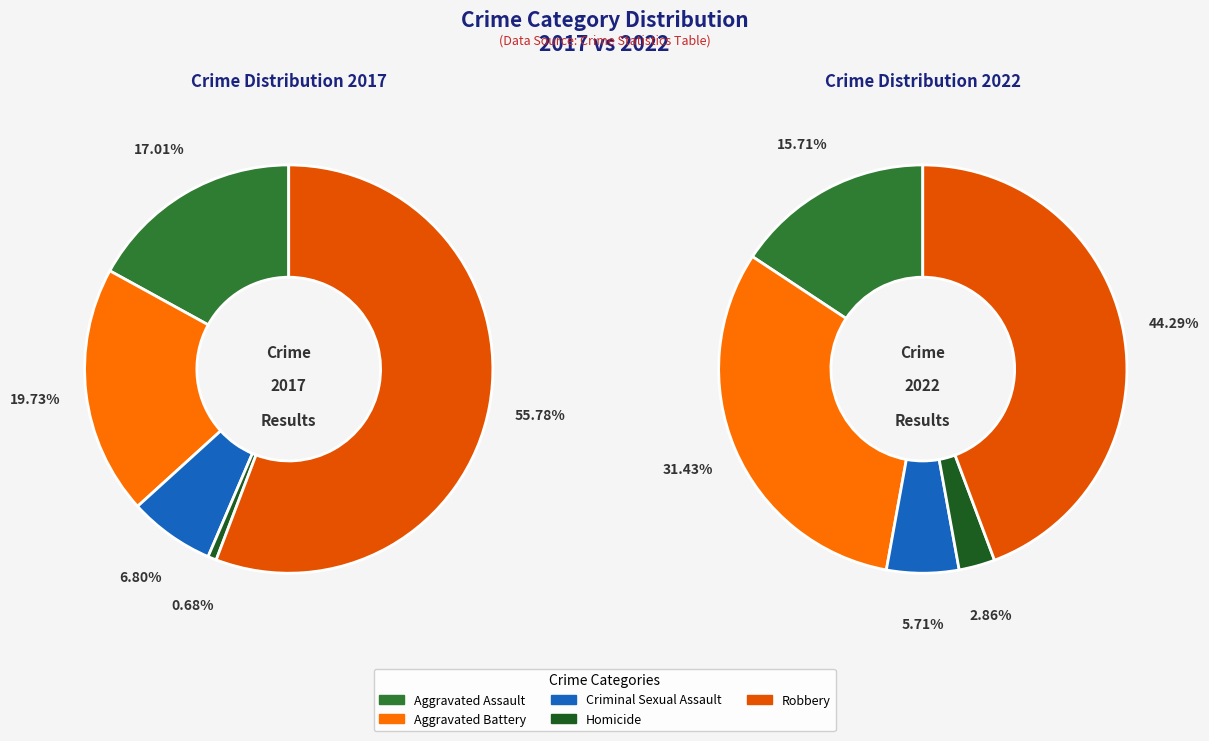

To the nearest percent, what is the difference between the largest and smallest slice percentages?

41%